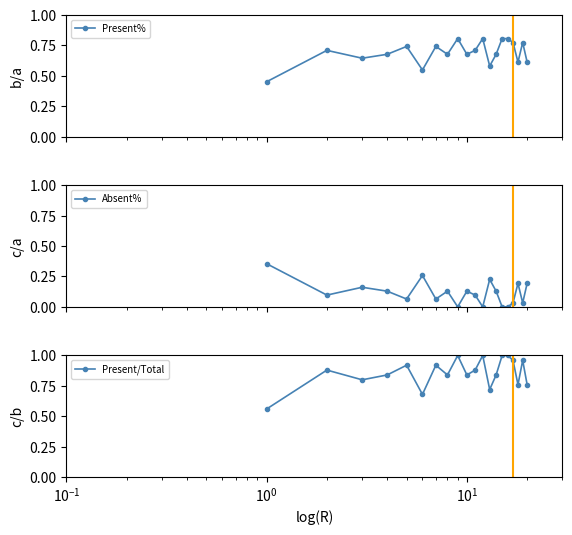

How many Present% values are between 0 and 1?

20